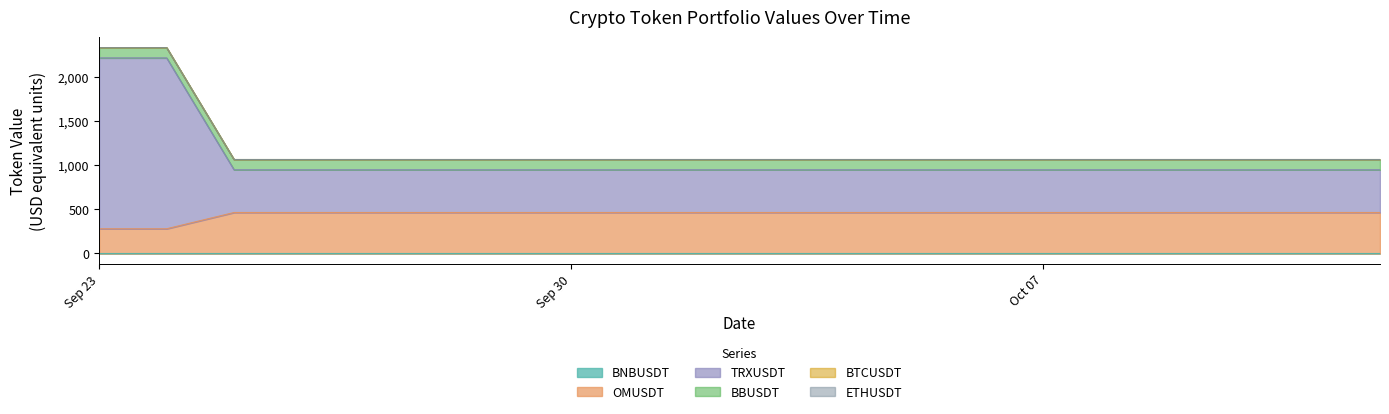

What is the difference between the highest and lowest values at 2024-09-28?

1067.6